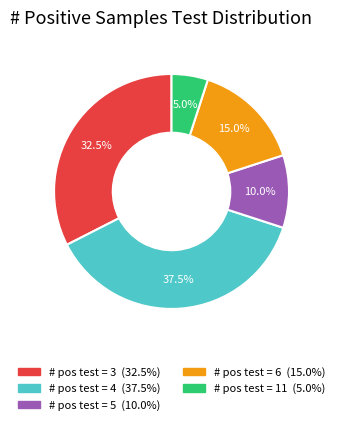

Does any single category account for the majority?

No